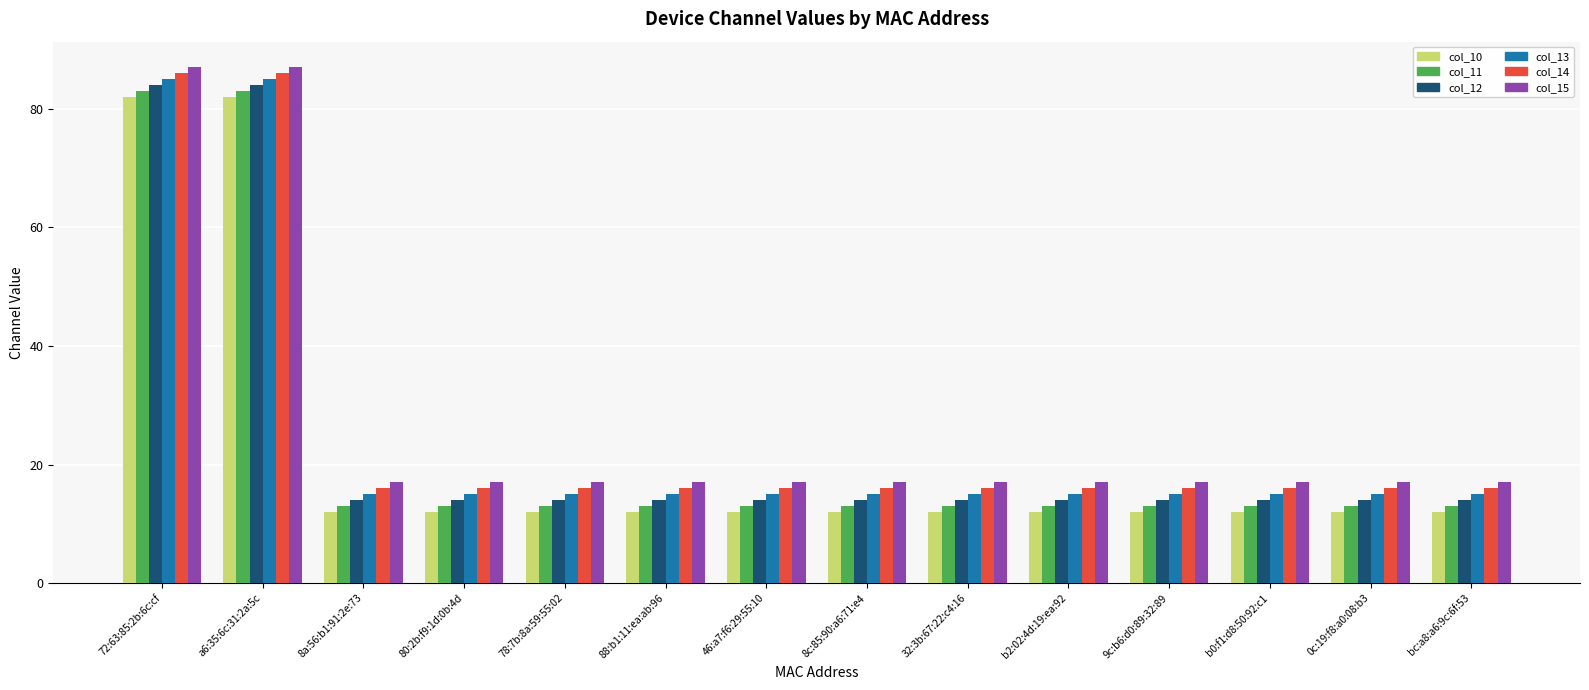

Is the value of col_13 at b0:f1:d8:50:92:c1 greater than the value of col_11 at 46:a7:f6:29:55:10?

Yes